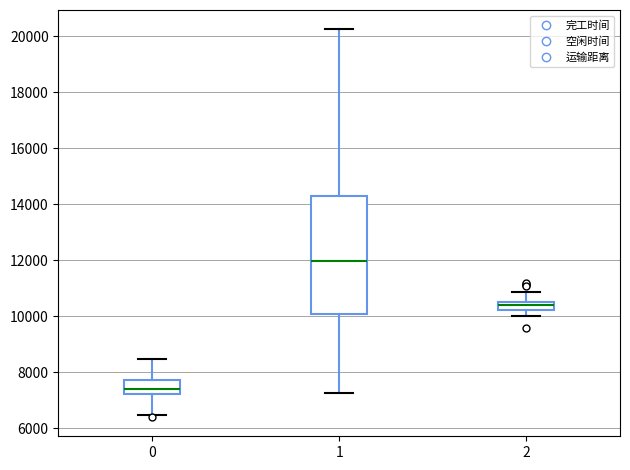

Which box is the tallest, from its lower edge to its upper edge?

1